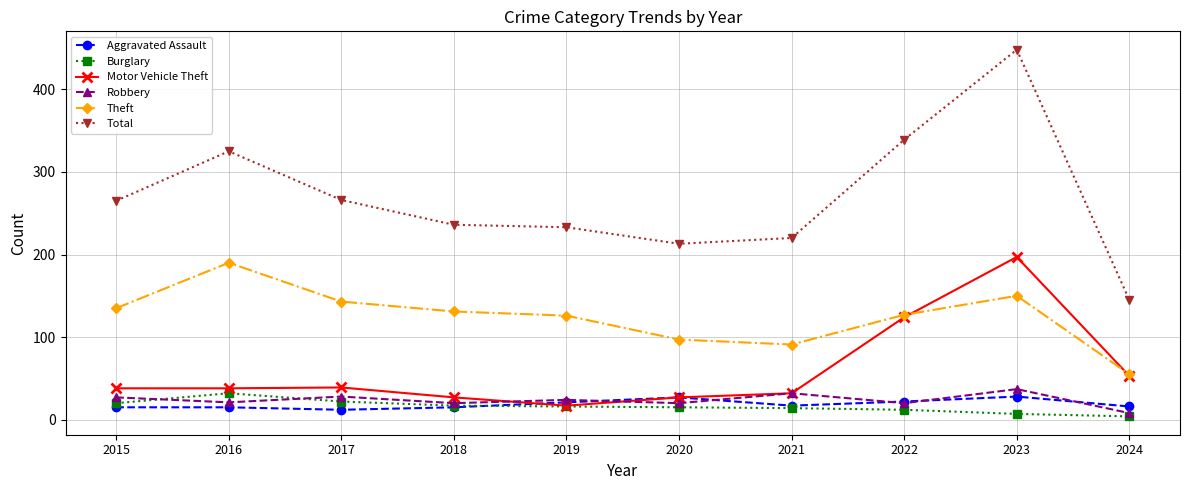

At 2023, list the series in order from largest to smallest.

Total, Motor Vehicle Theft, Theft, Robbery, Aggravated Assault, Burglary